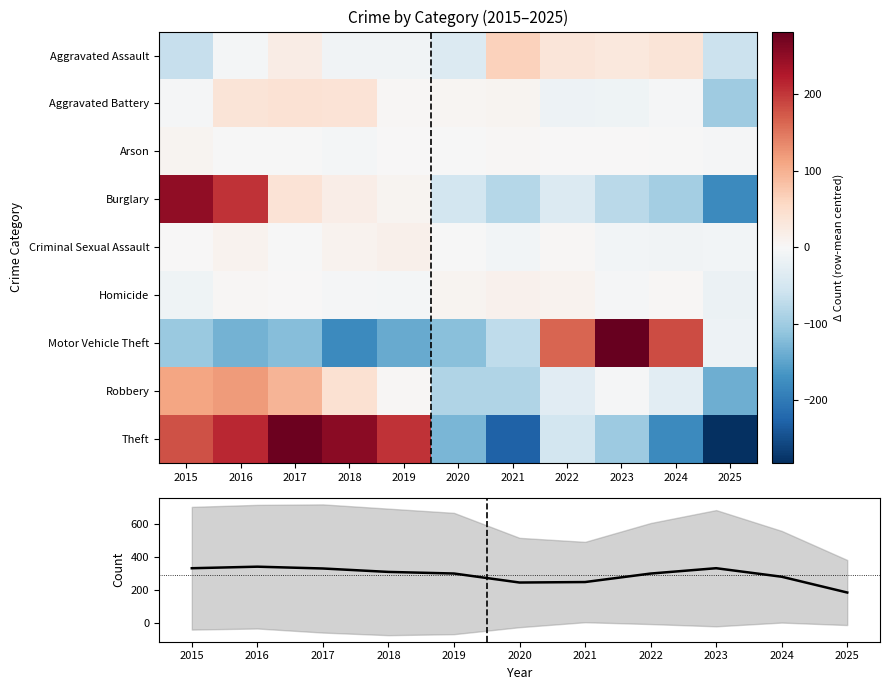

True or false: Criminal Sexual Assault has a value of 0.5 at 2015.

False